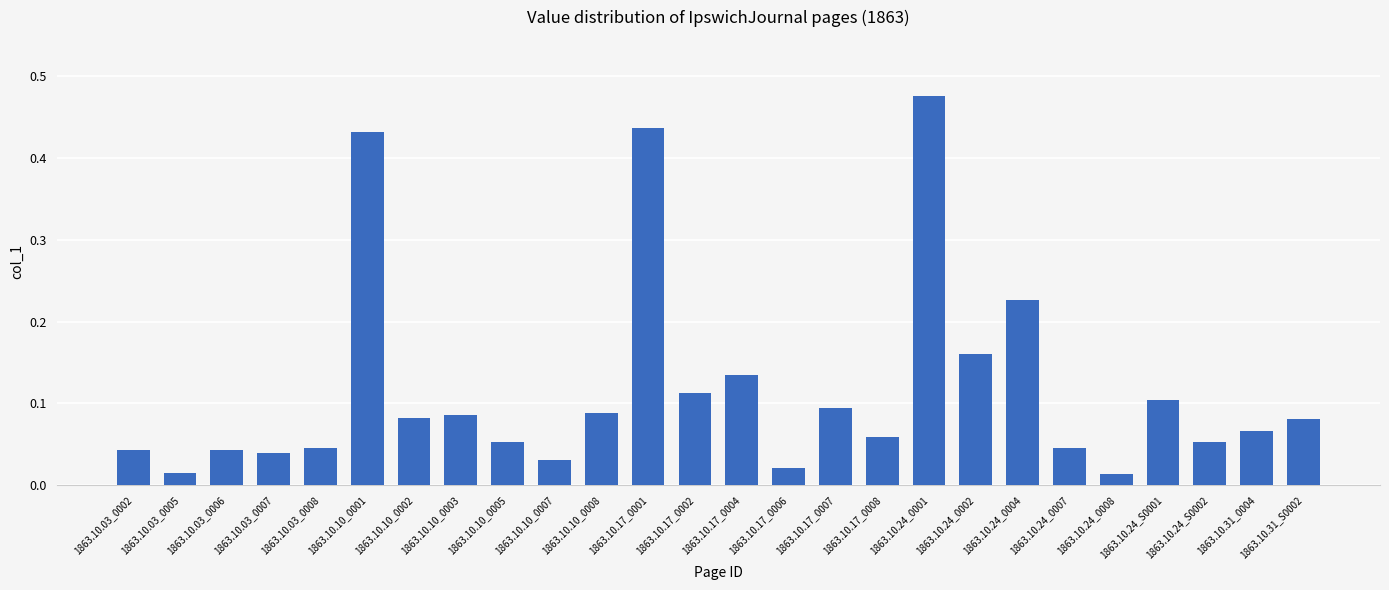

What is the label of the 19th bar from the left?

1863.10.24_0002